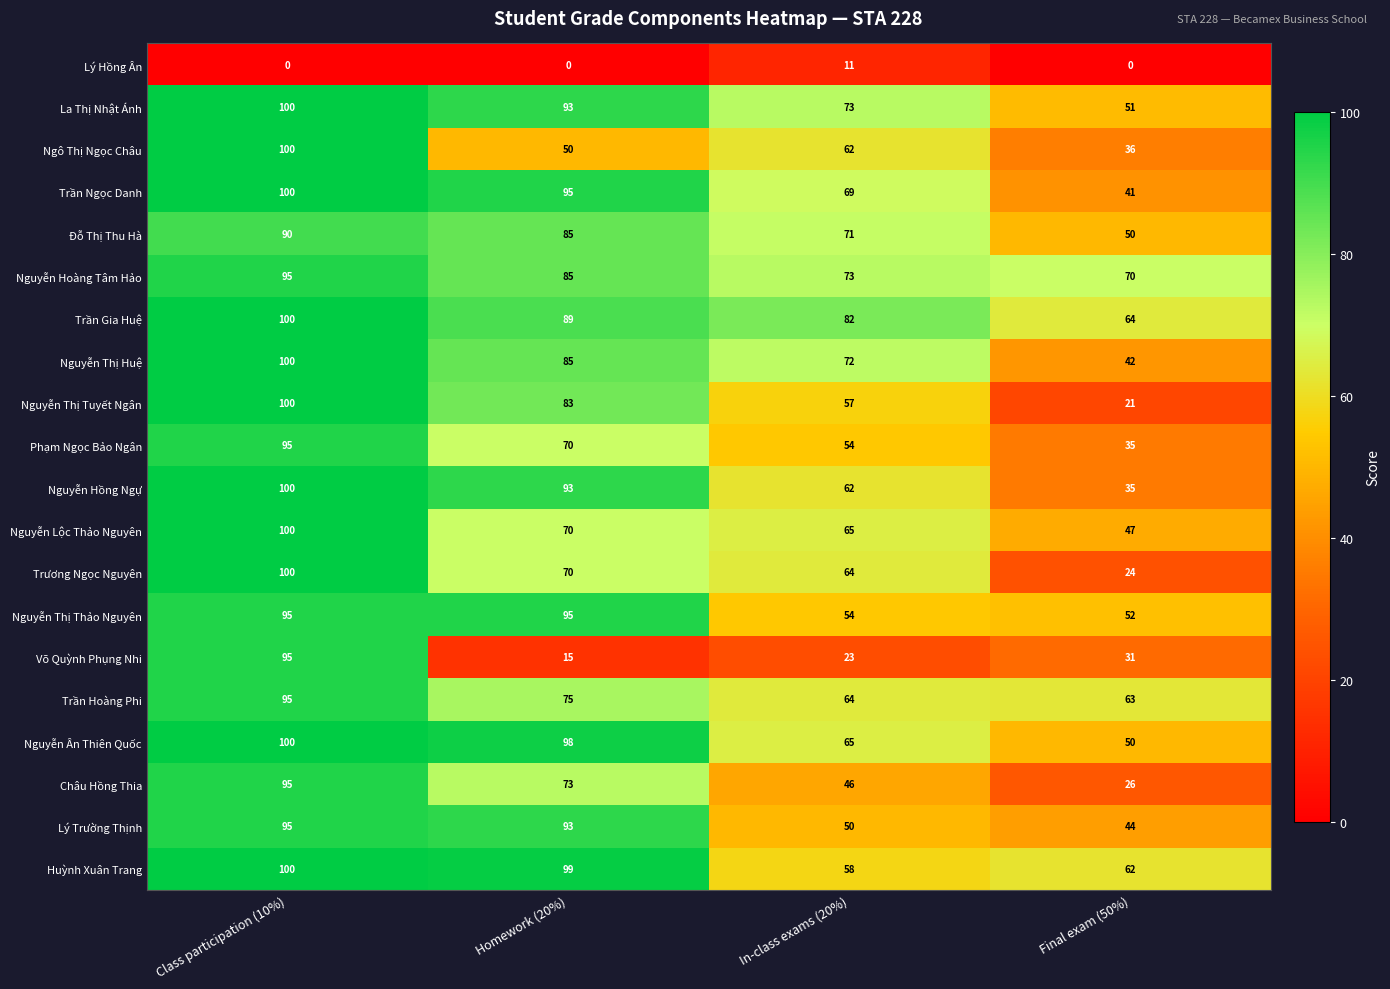

Which series has the largest range (max minus min)?

Võ Quỳnh Phụng Nhi